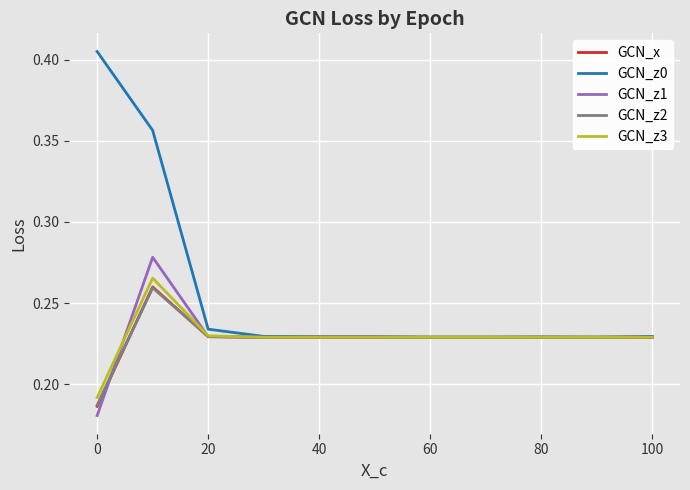

Which series has the largest total across all categories?

GCN_z0